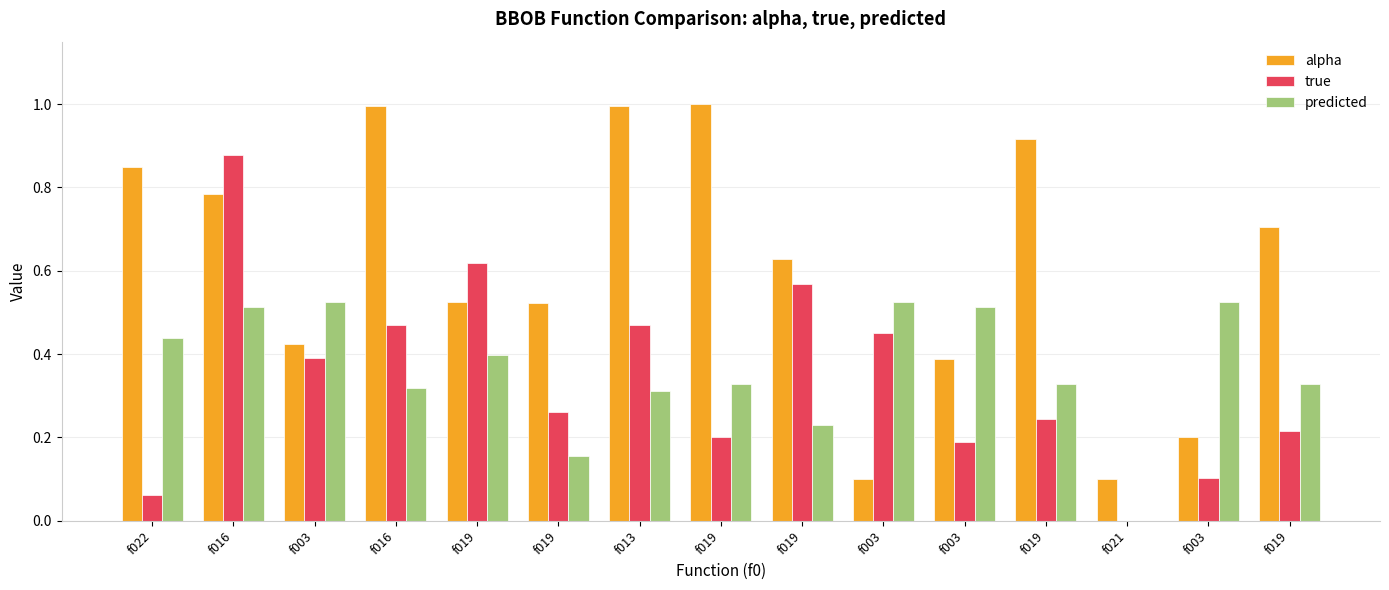

Are the bars horizontal?

No